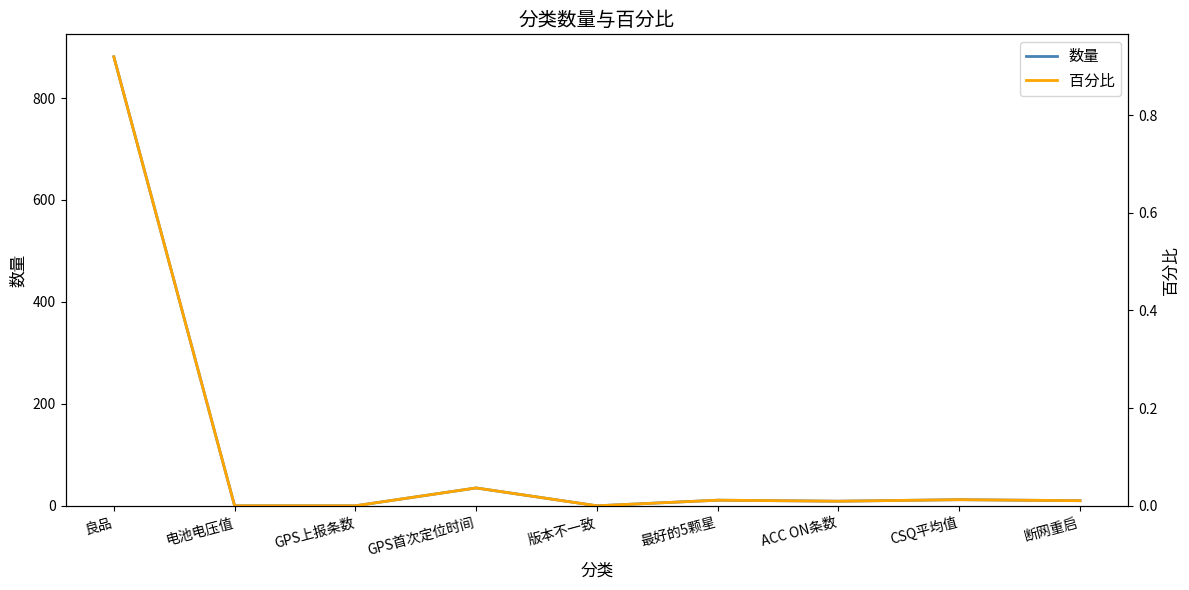

What is the label of the 3rd point from the left?

GPS上报条数